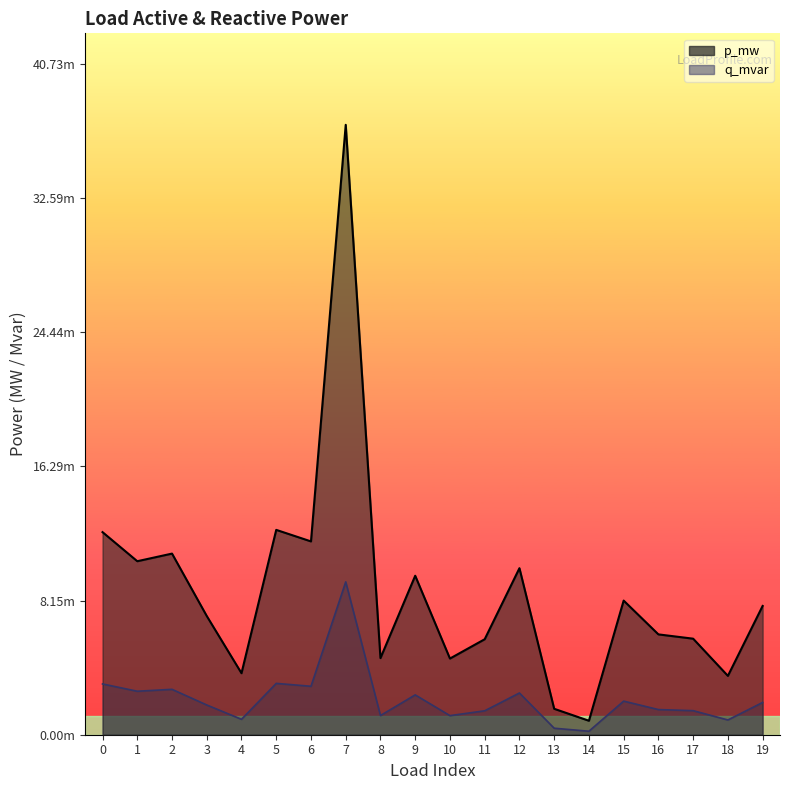

True or false: q_mvar and p_mw cross at least once.

False